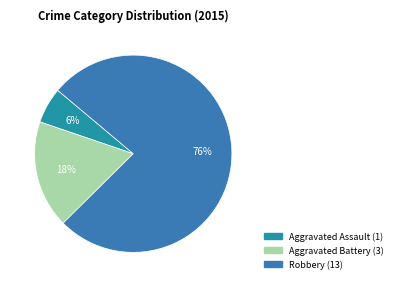

Between Aggravated Assault and Robbery, which is larger?

Robbery